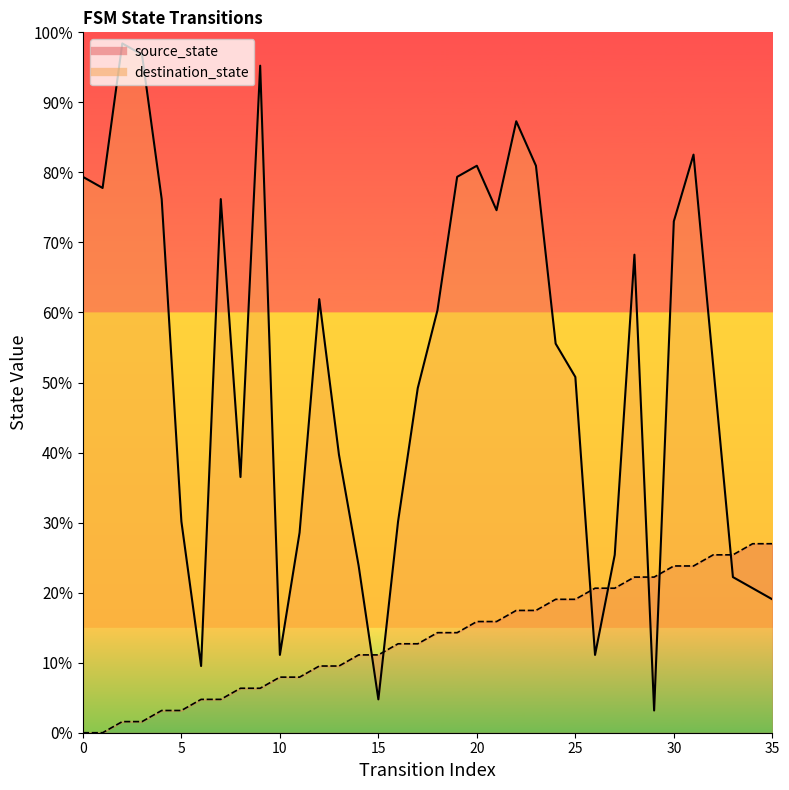

At how many categories does at least one series exceed 20?

33